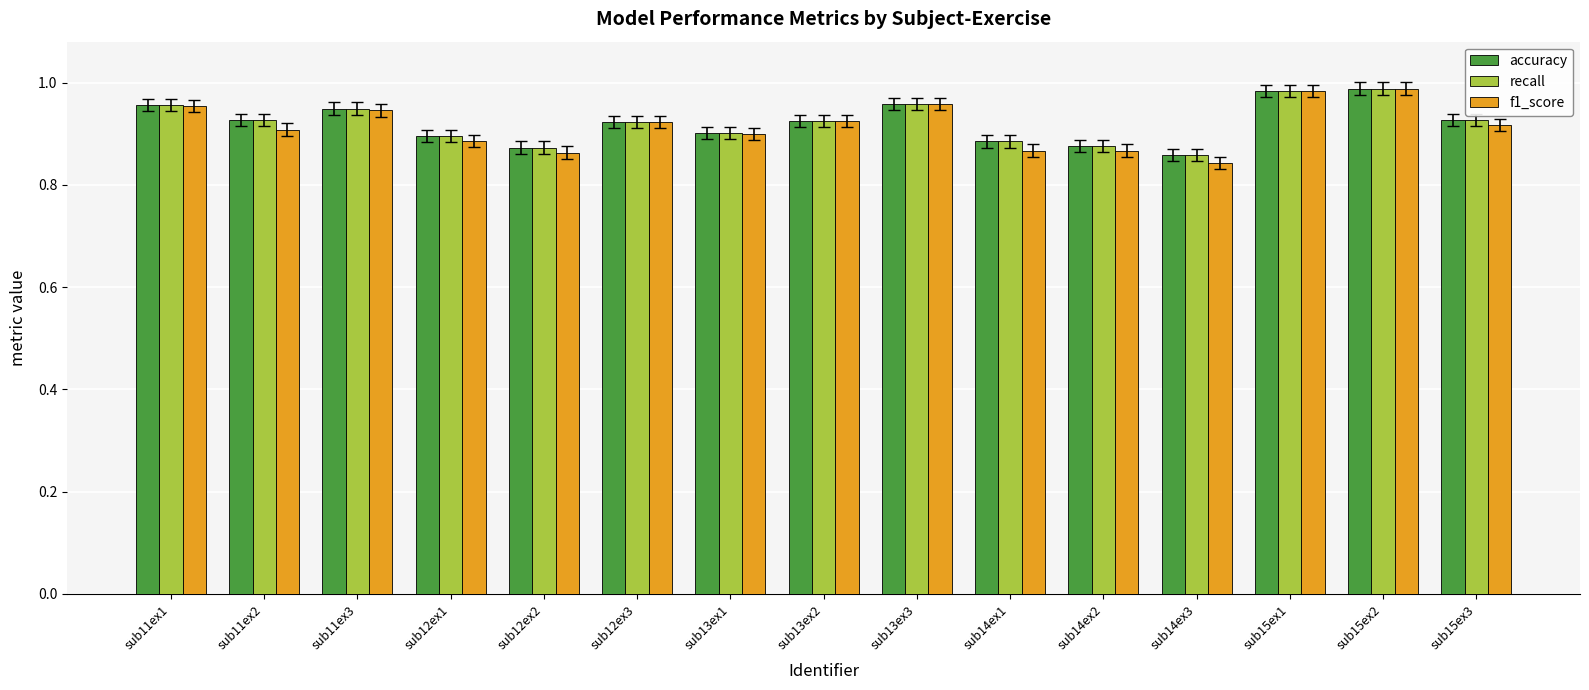

At how many categories does at least one series exceed 0?

15